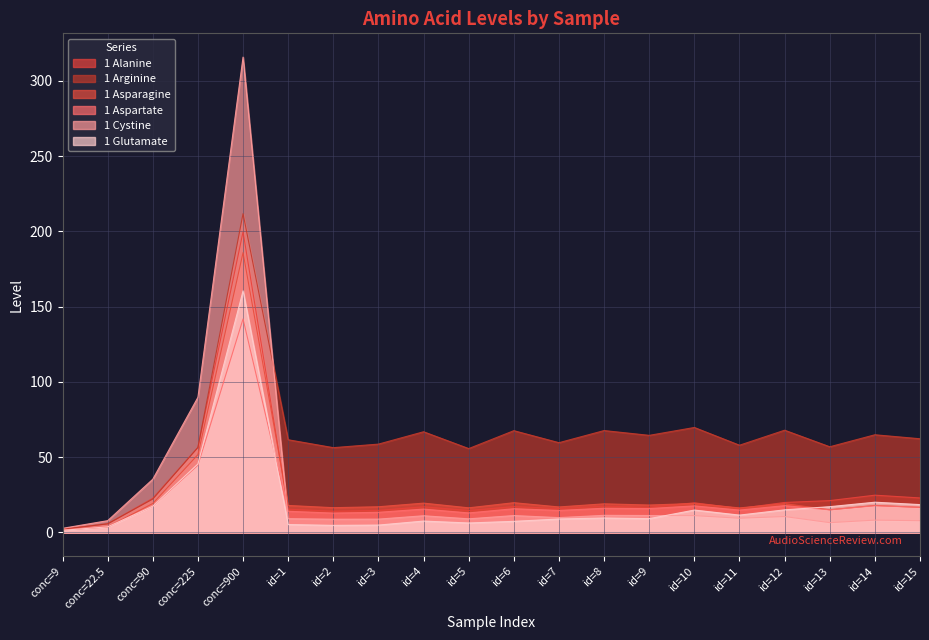

Does the chart have visible grid lines?

Yes